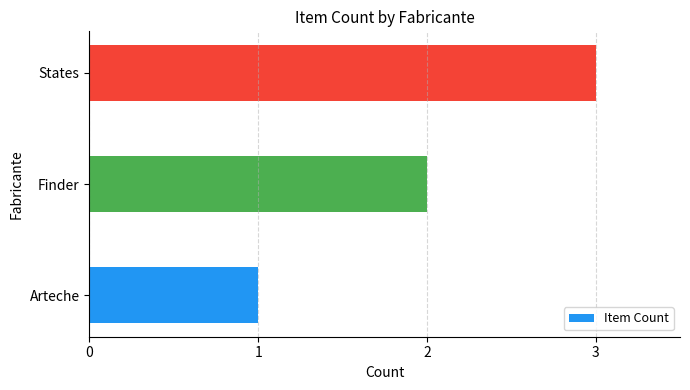

Count the values in the range 1 to 3.

3